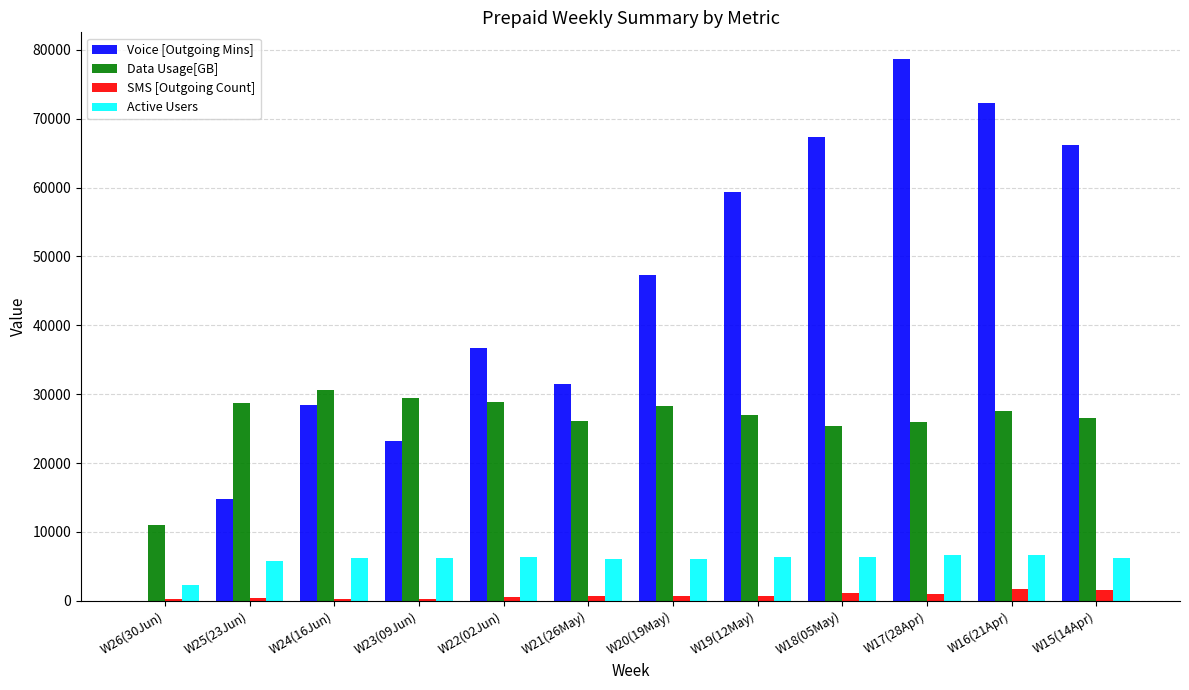

The Data Usage[GB] series shows 25421 at W18(05May). True or false?

True